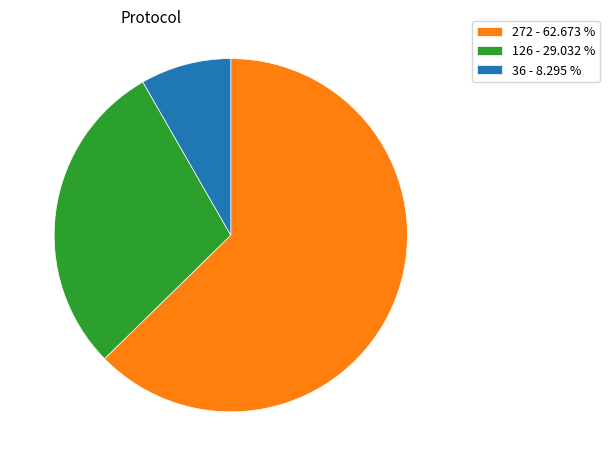

Which slice is the largest?

272 - 62.673 %